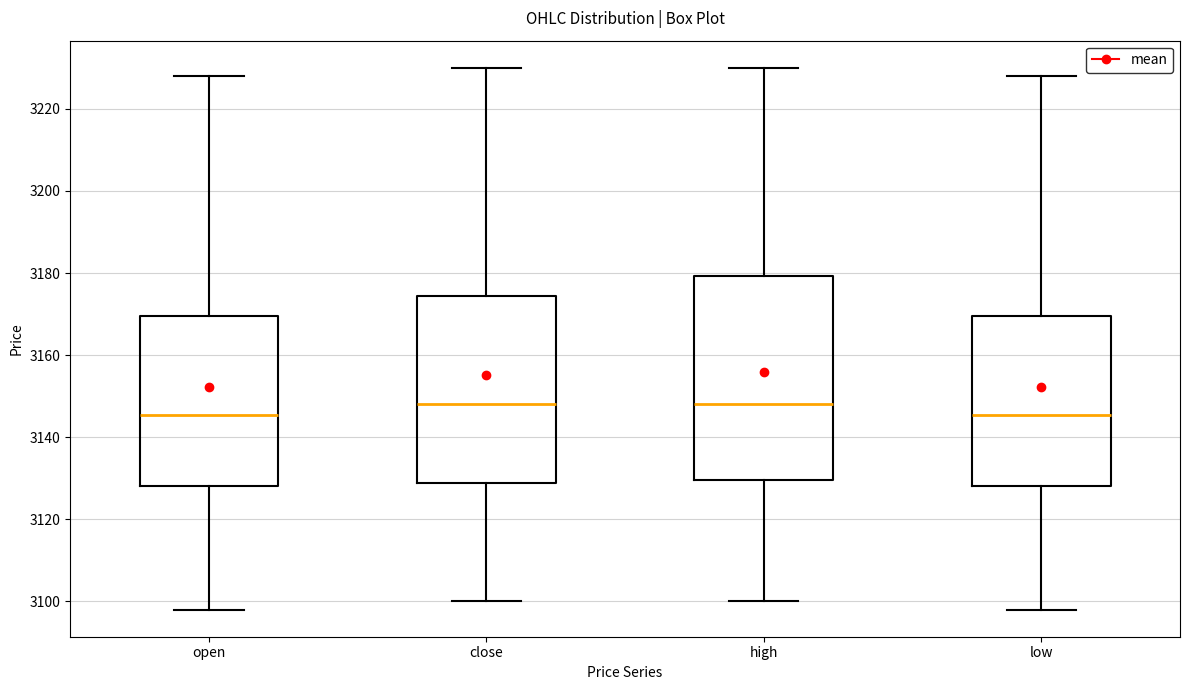

Reading left to right, transcribe this box plot: for each box, give where its median line is, the range the box spans, and where its two whiskers end, as read against the y-axis. The values are not printed on the chart, so give them approximately, as read against the axis.

open: median 3146, box 3128 to 3170, whiskers 3098 to 3228
close: median 3148, box 3128 to 3174, whiskers 3100 to 3230
high: median 3148, box 3130 to 3180, whiskers 3100 to 3230
low: median 3146, box 3128 to 3170, whiskers 3098 to 3228